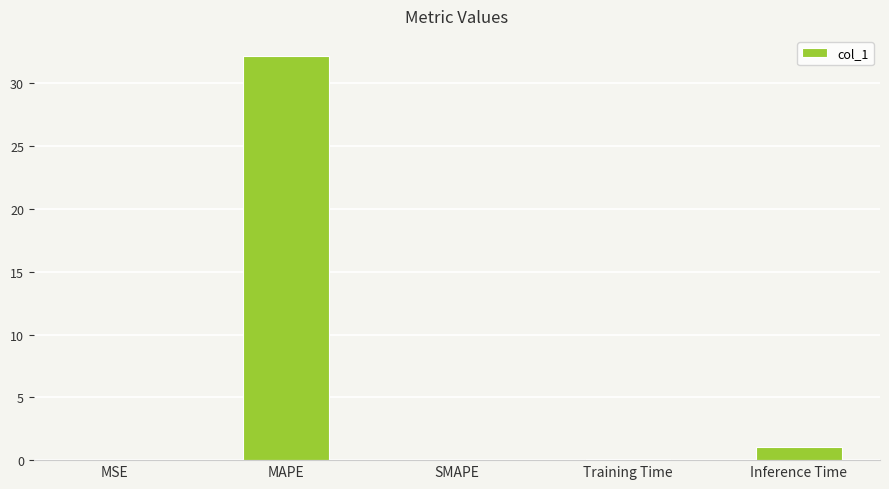

What is the sum of the values at Inference Time and MSE?

1.0